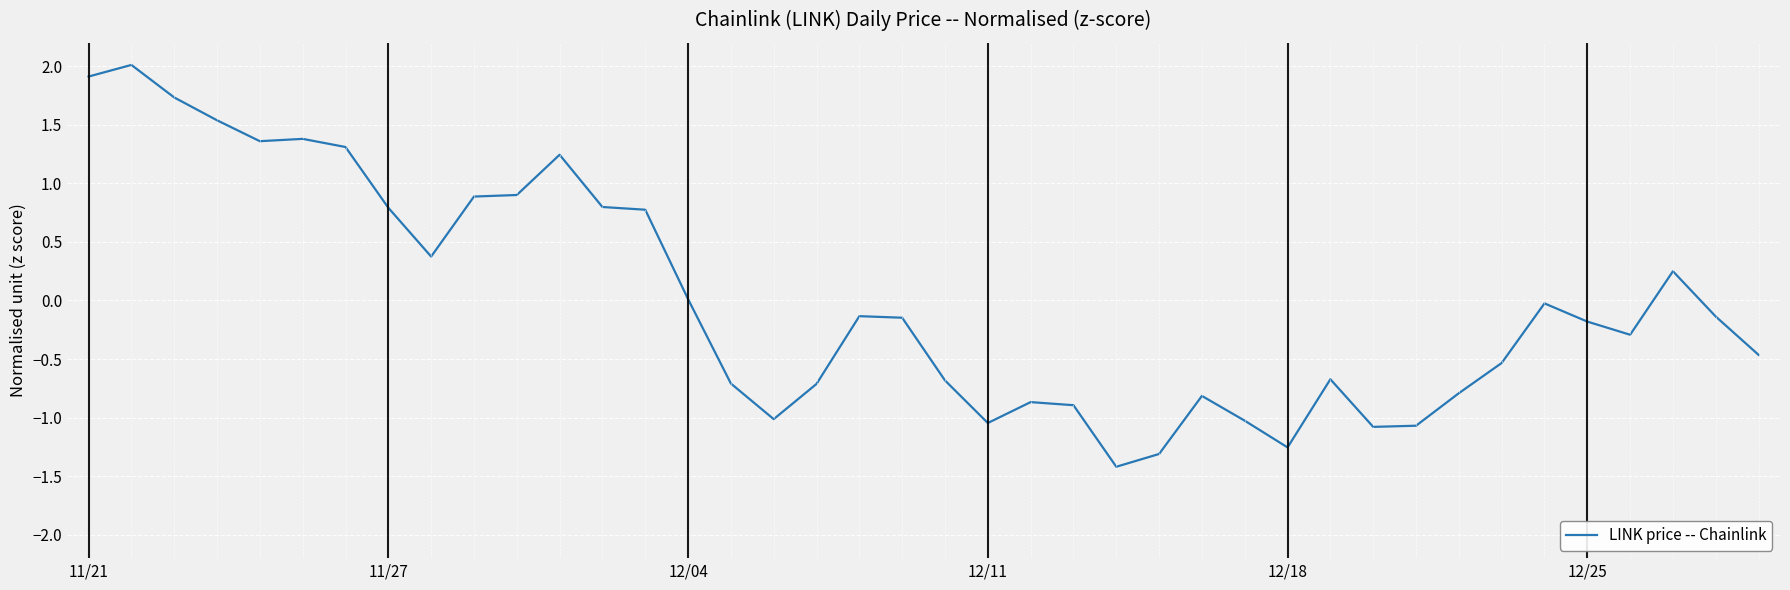

What is the maximum value shown in the chart?

2.0